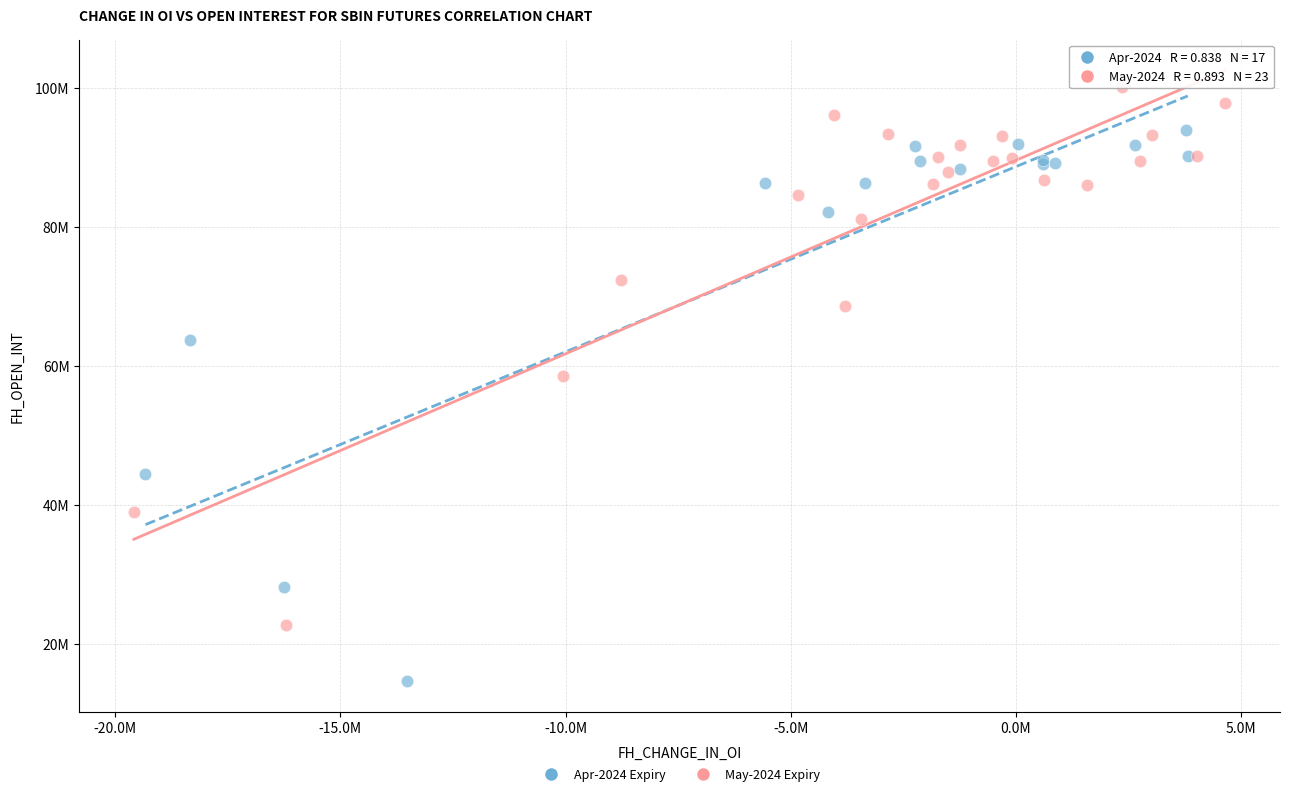

What are all the series names shown in the legend?

Apr-2024 Expiry, May-2024 Expiry